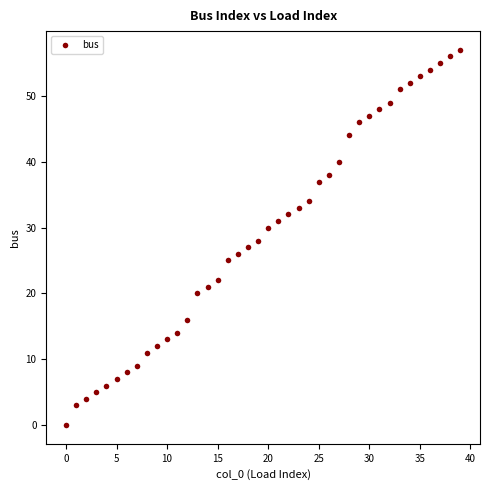

What is the range of Y values (max minus min)?

57